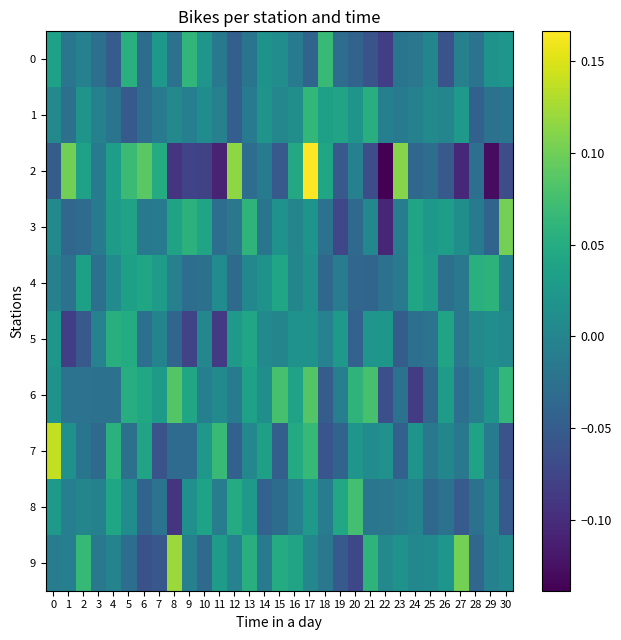

Reading left to right, extract all data points from this chart.

0: 0=0.0	1=-0.0	2=-0.0	3=-0.0	4=-0.1	5=0.1	6=-0.0	7=0.0	8=-0.0	9=0.1	10=0.0	11=-0.0	12=-0.0	13=-0.0	14=0.0	15=0.0	16=-0.0	17=-0.0	18=0.1	19=-0.0	20=-0.0	21=-0.1	22=-0.1	23=-0.0	24=-0.0	25=0.0	26=-0.1	27=-0.0	28=-0.0	29=0.0	30=0.0
1: 0=0.0	1=-0.0	2=0.0	3=-0.0	4=-0.0	5=-0.1	6=-0.0	7=-0.0	8=0.0	9=-0.0	10=0.0	11=-0.0	12=-0.0	13=-0.0	14=0.0	15=0.0	16=0.0	17=0.1	18=0.0	19=0.0	20=0.0	21=0.1	22=-0.0	23=-0.0	24=-0.0	25=0.0	26=-0.0	27=0.0	28=-0.0	29=-0.0	30=-0.0
2: 0=-0.0	1=0.1	2=0.0	3=-0.0	4=0.0	5=0.1	6=0.1	7=0.0	8=-0.1	9=-0.1	10=-0.1	11=-0.1	12=0.1	13=-0.0	14=-0.0	15=-0.1	16=0.0	17=0.2	18=0.0	19=-0.1	20=-0.0	21=-0.1	22=-0.1	23=0.1	24=-0.0	25=-0.0	26=-0.1	27=-0.1	28=-0.0	29=-0.1	30=-0.1
3: 0=0.0	1=-0.0	2=-0.0	3=-0.0	4=0.0	5=0.0	6=-0.0	7=-0.0	8=0.0	9=0.1	10=0.0	11=-0.0	12=-0.0	13=0.1	14=-0.0	15=0.0	16=-0.0	17=0.0	18=-0.0	19=-0.1	20=-0.0	21=0.0	22=-0.1	23=-0.0	24=0.0	25=0.0	26=0.0	27=0.0	28=-0.0	29=-0.0	30=0.1
4: 0=-0.0	1=-0.0	2=0.0	3=-0.0	4=0.0	5=0.0	6=0.0	7=0.0	8=-0.0	9=-0.0	10=-0.0	11=0.0	12=-0.0	13=0.0	14=0.0	15=0.0	16=0.0	17=0.0	18=-0.0	19=-0.0	20=-0.0	21=-0.0	22=-0.0	23=-0.0	24=0.0	25=0.0	26=-0.0	27=-0.0	28=0.1	29=0.1	30=-0.0
5: 0=0.0	1=-0.1	2=-0.1	3=-0.0	4=0.1	5=0.0	6=-0.0	7=-0.0	8=-0.0	9=-0.1	10=0.0	11=-0.1	12=0.0	13=0.0	14=0.0	15=0.0	16=0.0	17=0.0	18=-0.0	19=0.0	20=-0.0	21=0.0	22=0.0	23=-0.0	24=-0.0	25=-0.0	26=0.0	27=-0.0	28=0.0	29=0.0	30=0.0
6: 0=0.0	1=-0.0	2=-0.0	3=-0.0	4=-0.0	5=0.1	6=0.0	7=0.0	8=0.1	9=0.0	10=-0.0	11=0.0	12=-0.0	13=0.0	14=0.0	15=0.1	16=0.0	17=0.1	18=-0.0	19=-0.0	20=0.1	21=0.1	22=-0.1	23=-0.0	24=-0.1	25=-0.0	26=0.0	27=-0.0	28=-0.0	29=0.0	30=0.1
7: 0=0.1	1=0.0	2=-0.0	3=-0.0	4=0.1	5=-0.0	6=0.0	7=-0.1	8=-0.0	9=-0.0	10=0.0	11=0.1	12=-0.0	13=0.0	14=0.0	15=-0.0	16=0.0	17=0.1	18=-0.1	19=-0.0	20=0.0	21=0.0	22=0.0	23=-0.0	24=0.0	25=-0.0	26=0.0	27=-0.0	28=0.0	29=-0.0	30=-0.1
8: 0=0.0	1=-0.0	2=0.0	3=-0.0	4=0.0	5=0.0	6=-0.0	7=-0.0	8=-0.1	9=0.0	10=0.0	11=-0.0	12=0.0	13=0.0	14=-0.0	15=-0.0	16=-0.0	17=0.0	18=-0.0	19=0.0	20=0.1	21=-0.0	22=-0.0	23=-0.0	24=-0.0	25=-0.0	26=-0.0	27=-0.1	28=-0.0	29=-0.0	30=-0.1
9: 0=-0.0	1=-0.0	2=0.1	3=-0.0	4=-0.0	5=-0.0	6=-0.1	7=-0.1	8=0.1	9=-0.0	10=-0.0	11=0.0	12=-0.0	13=0.1	14=-0.0	15=0.0	16=0.0	17=0.0	18=-0.0	19=-0.1	20=-0.1	21=0.1	22=0.0	23=0.0	24=0.0	25=0.0	26=0.0	27=0.1	28=-0.0	29=-0.0	30=0.0